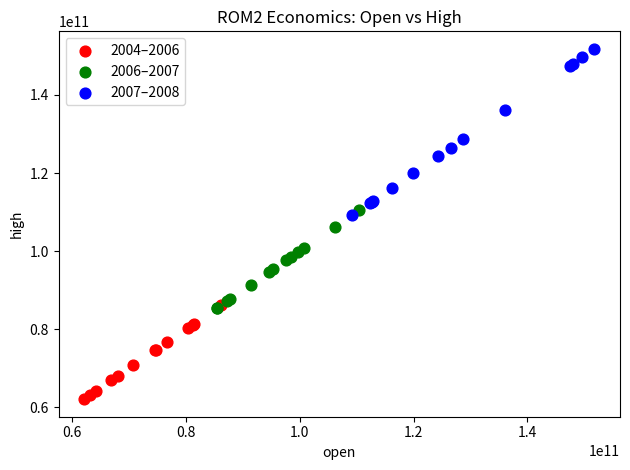

What are all the series names shown in the legend?

2004–2006, 2006–2007, 2007–2008